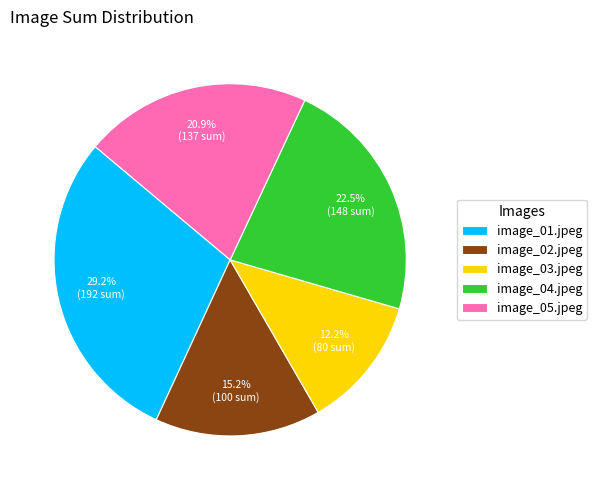

Is image_02.jpeg the majority of the pie?

No